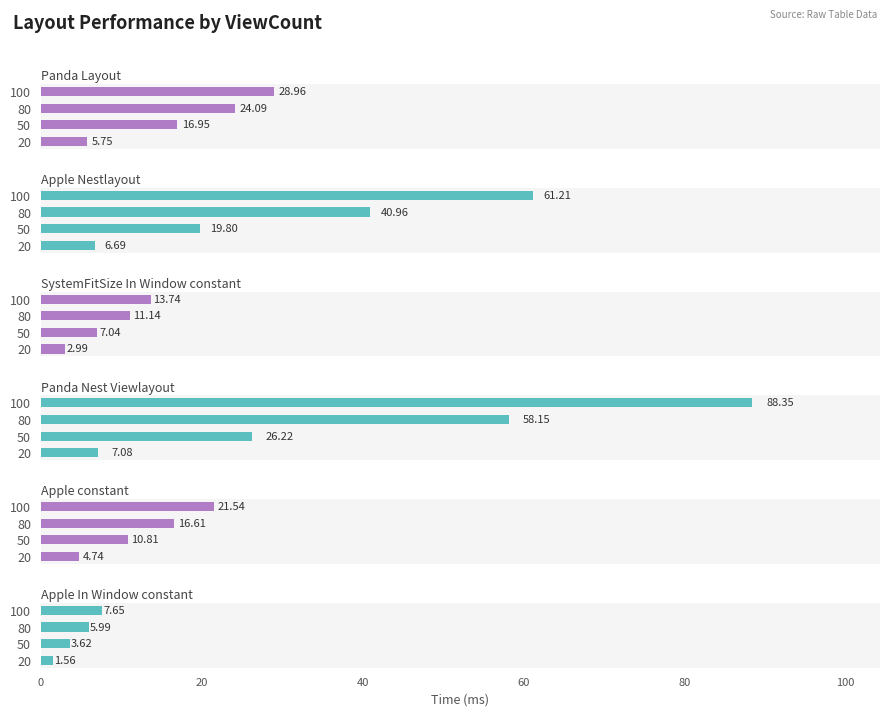

How many groups of bars are there?

4